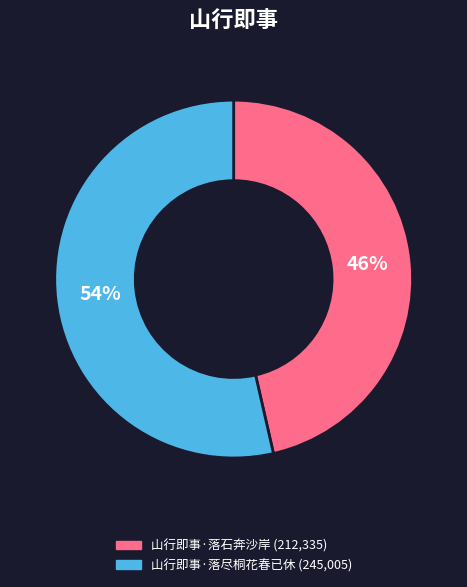

Do 山行即事·落尽桐花春已休 and 山行即事·落石奔沙岸 together represent more than half of the pie?

Yes